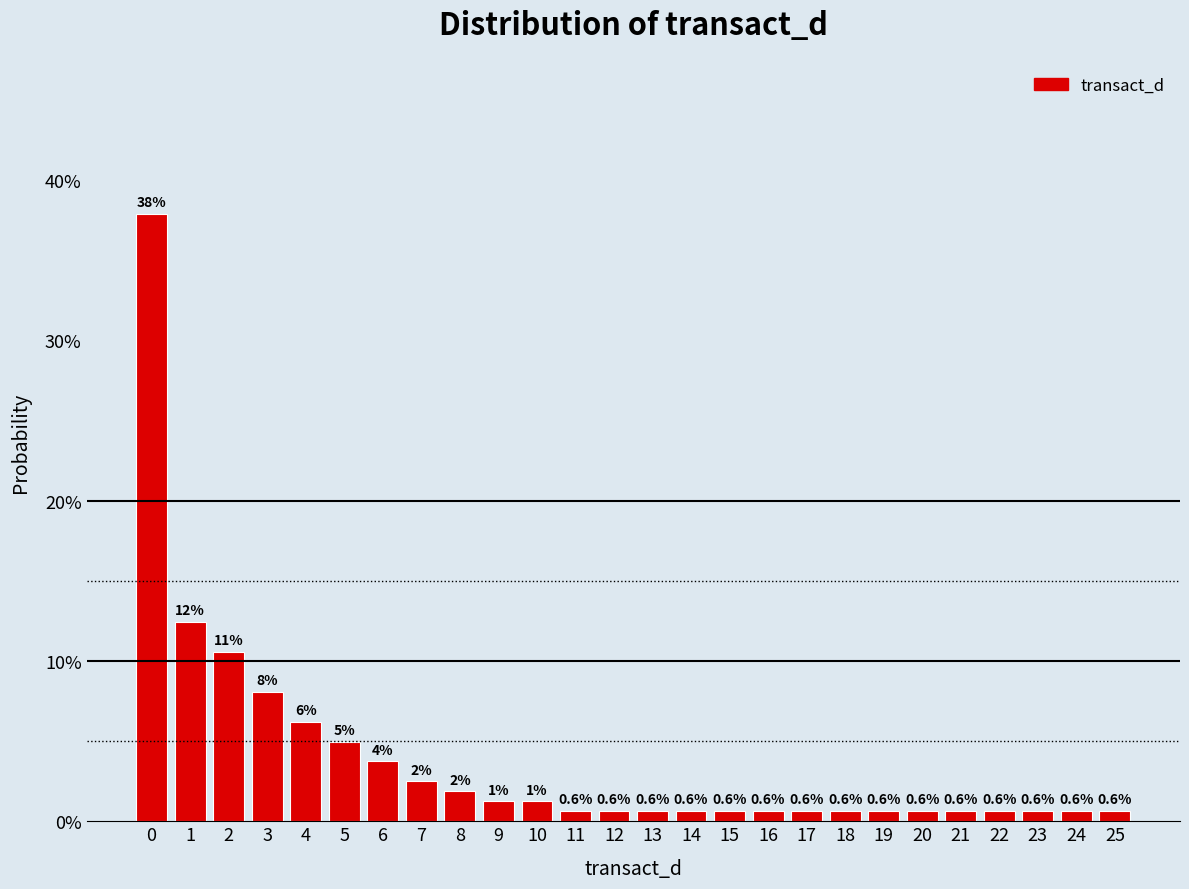

Is it true that the value at 4 is 9.8?

False